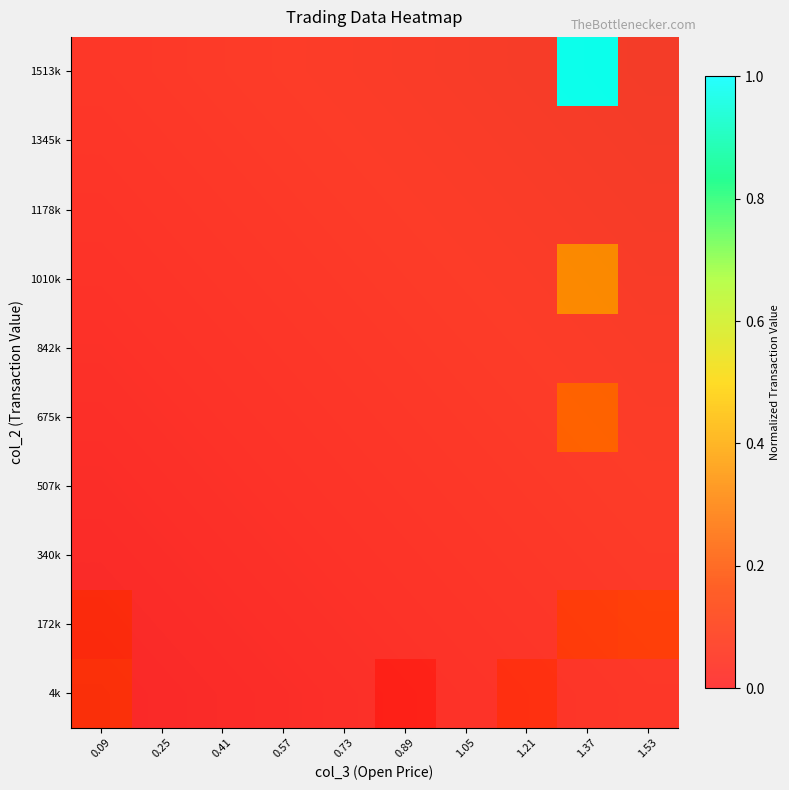

Rank the series by their maximum value, from lowest to highest.

340k, 507k, 842k, 1178k, 1345k, 172k, 4k, 675k, 1010k, 1513k